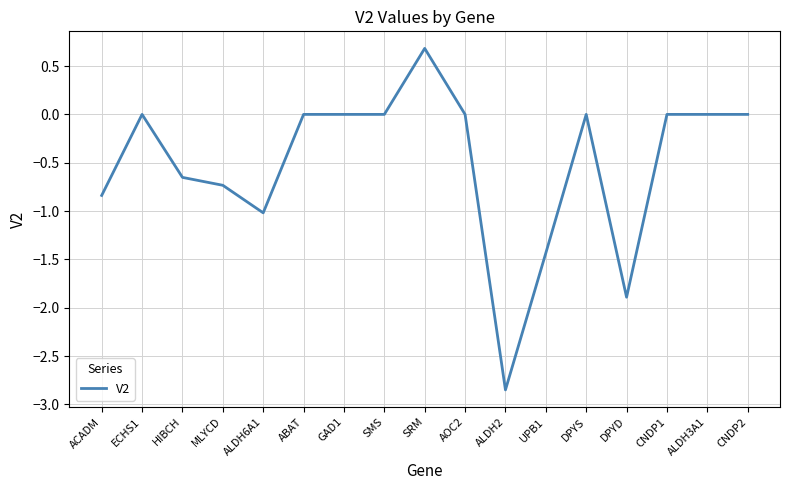

What is the greatest value displayed?

0.7